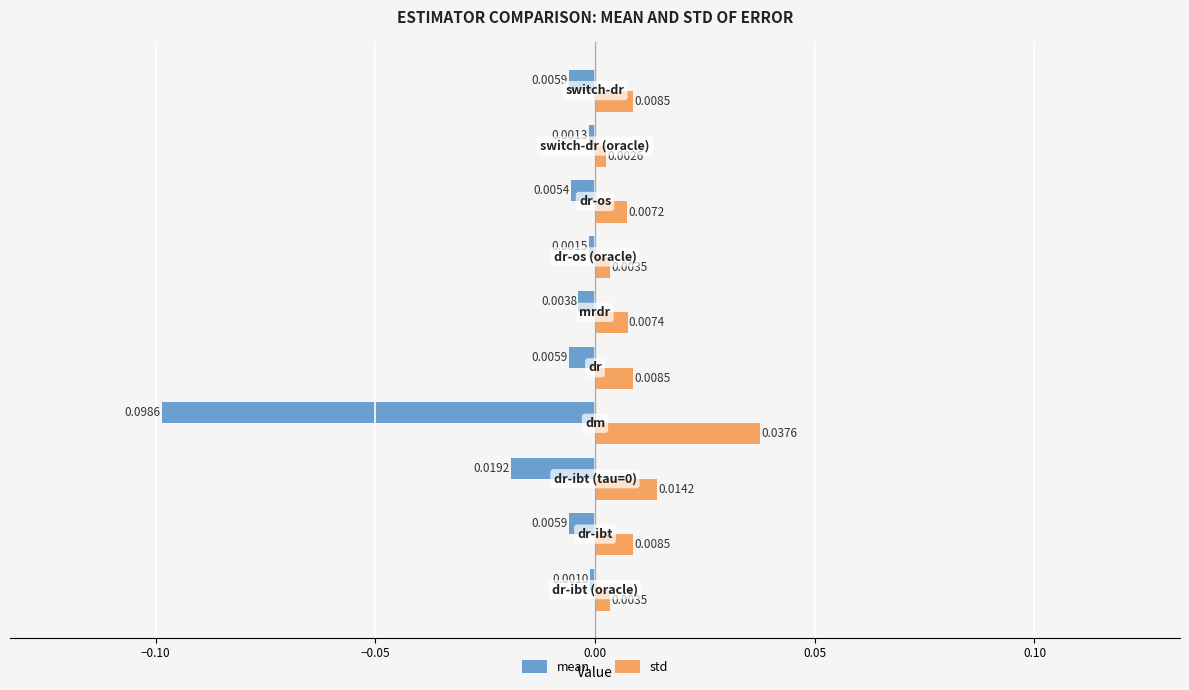

At how many categories does at least one series exceed 0?

10